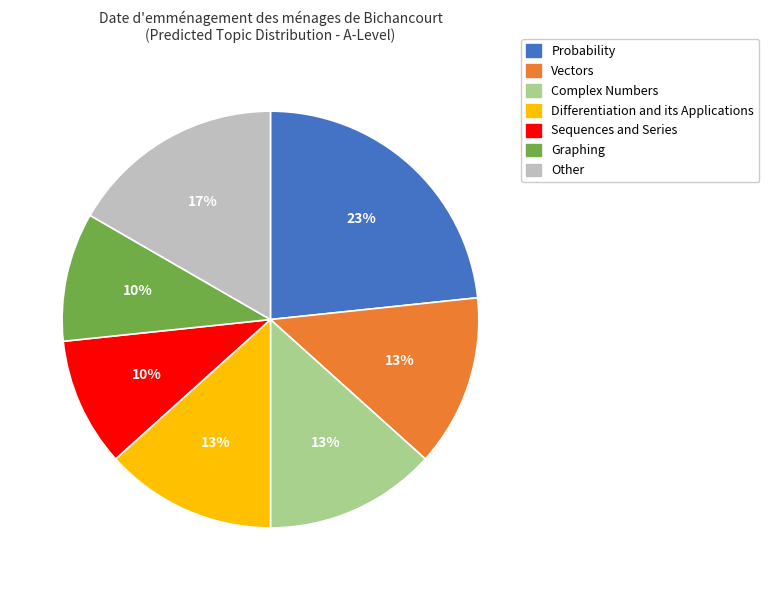

What percentage is the Probability slice, to the nearest percent?

23%